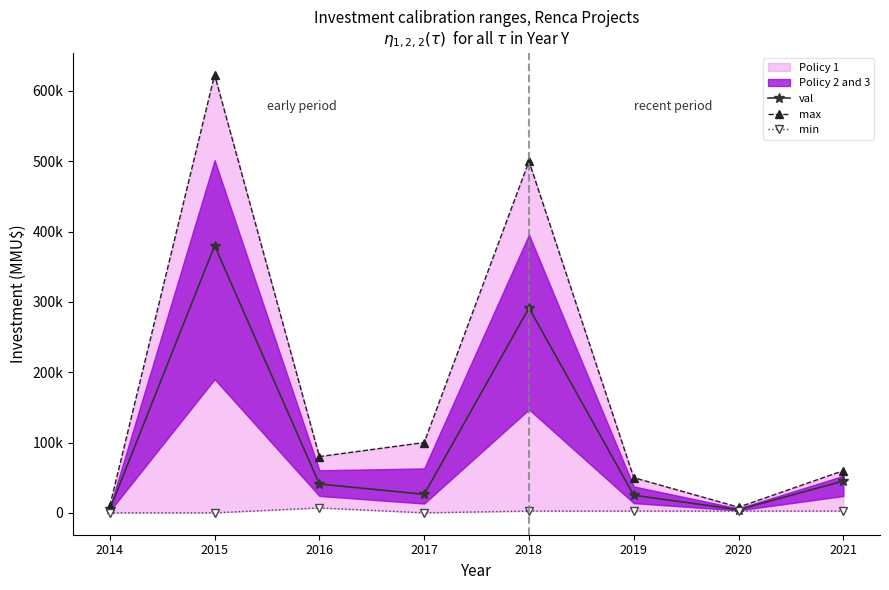

True or false: max and min intersect in this chart.

False